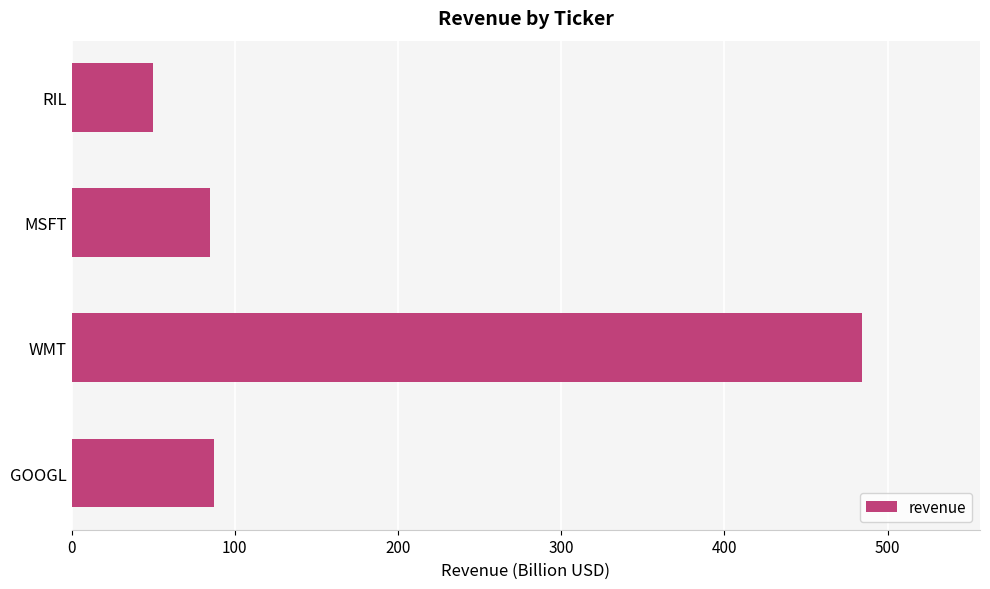

What is the change in value from GOOGL to RIL?

-37